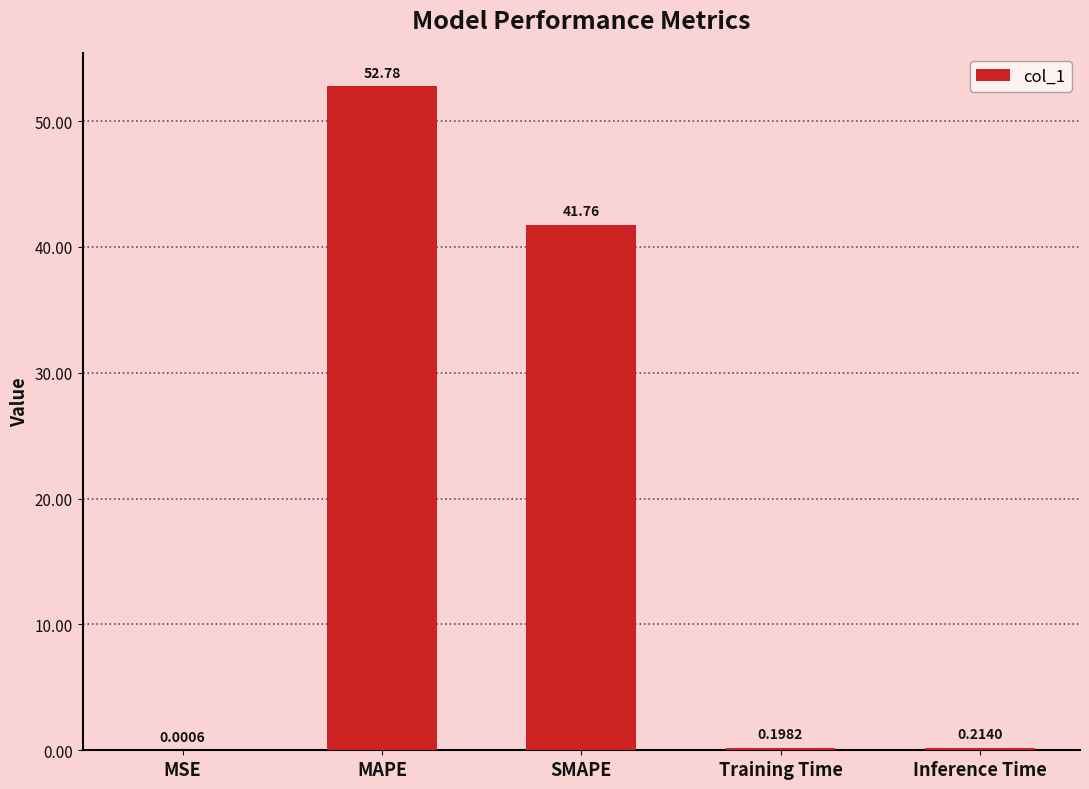

What is the sum of the values at SMAPE and MSE?

41.8